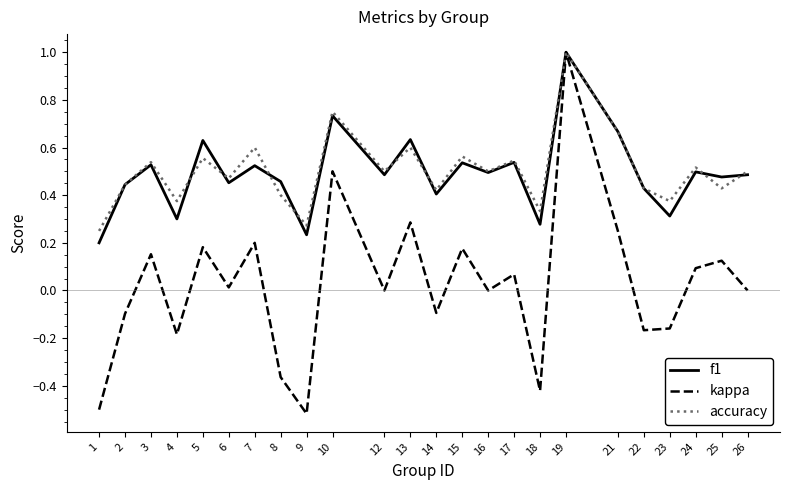

Which series has the widest spread of values?

kappa